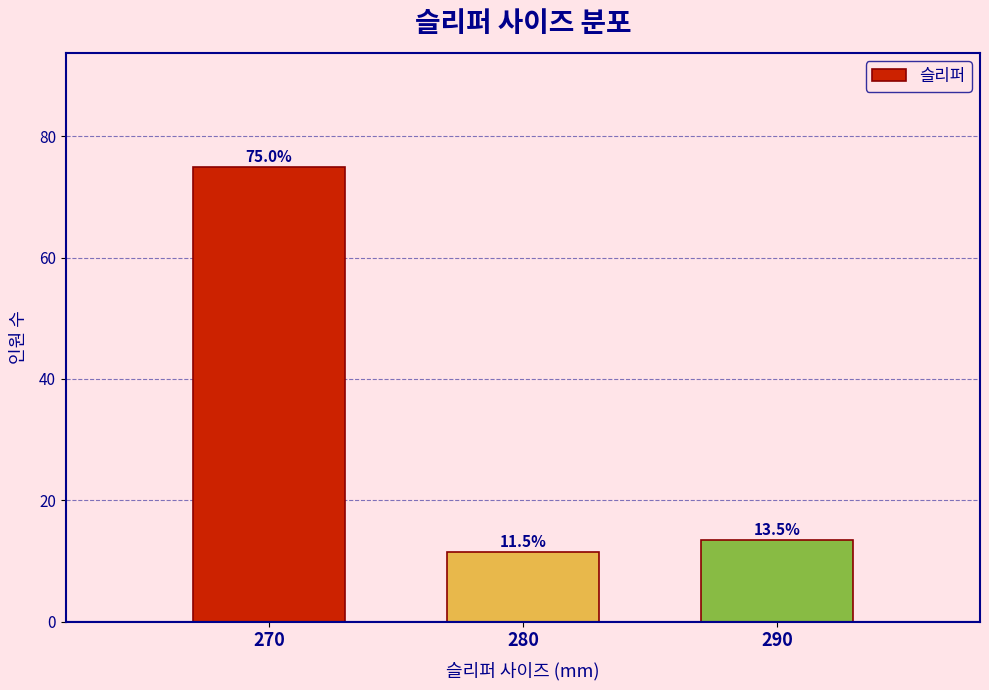

Reading left to right, transcribe all the data shown in this chart.

75.0	11.5	13.5